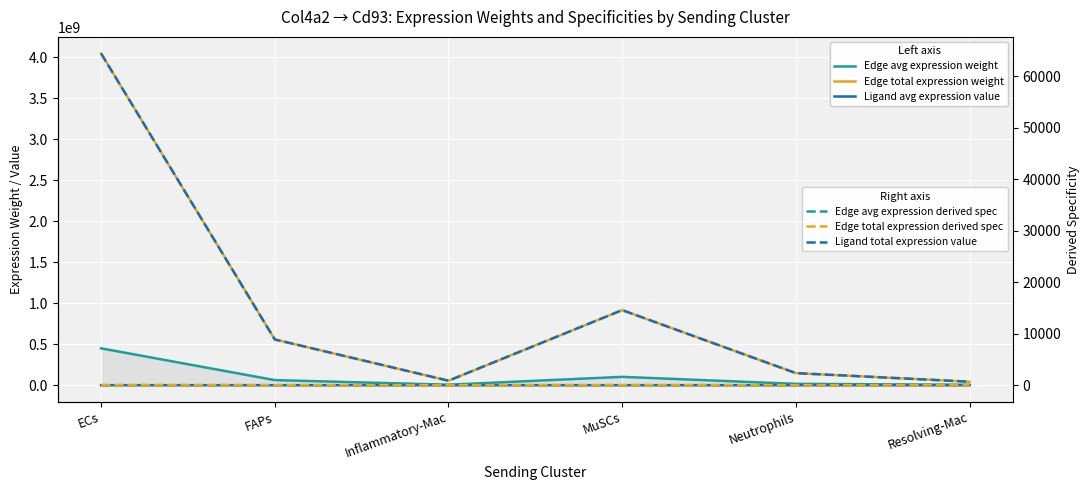

True or false: Edge avg expression weight and Ligand total expression value cross at least once.

False